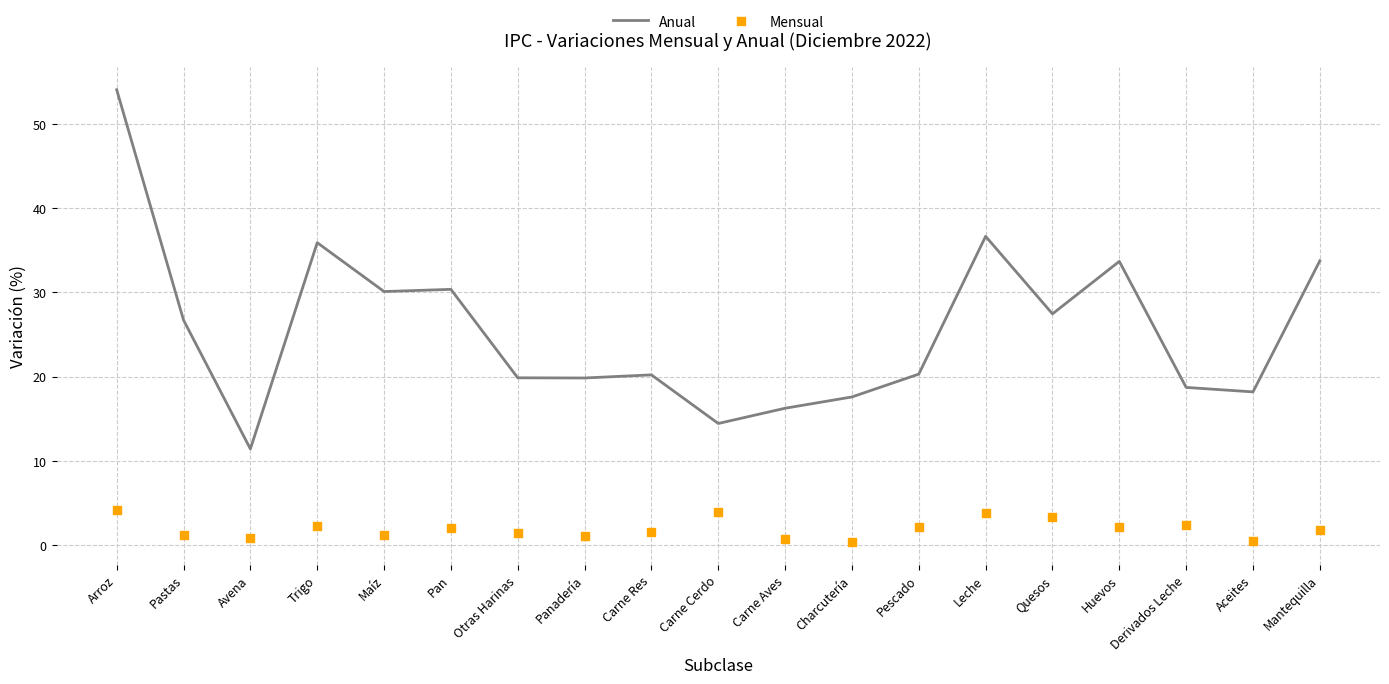

At how many categories does at least one series exceed 3?

19